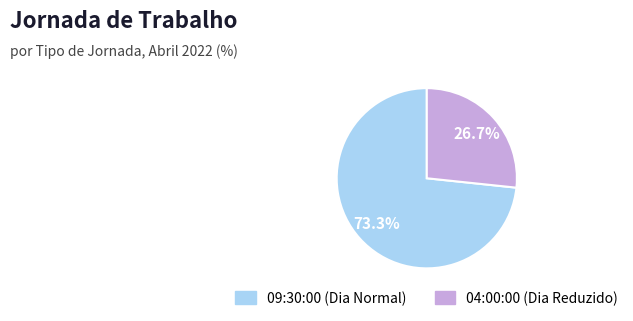

Is there any slice that represents more than half of the pie?

Yes